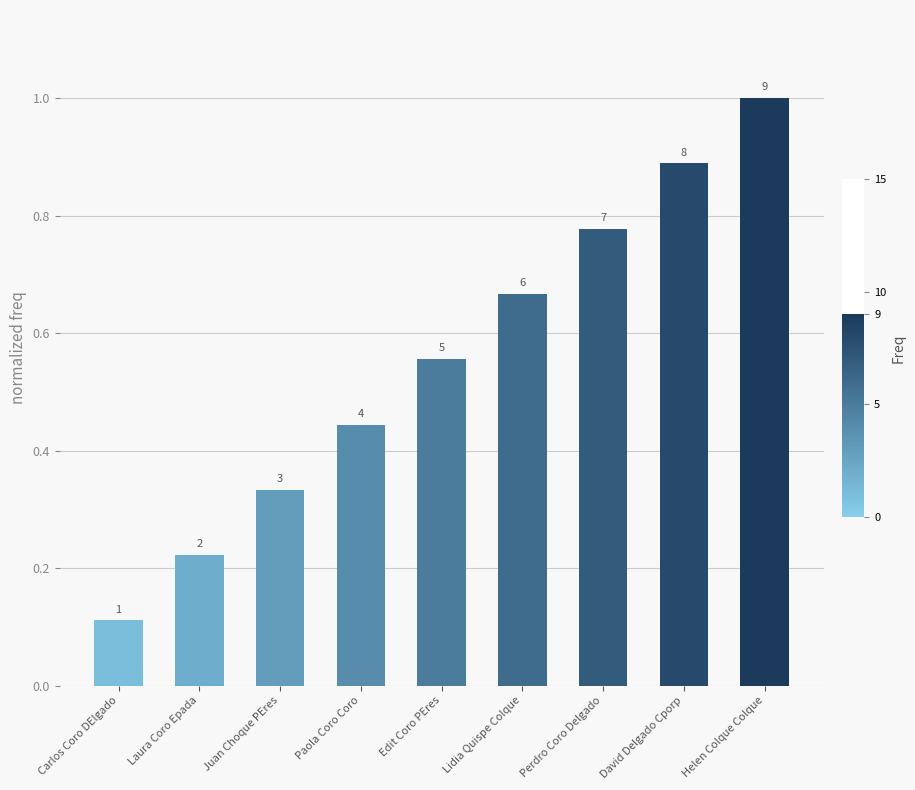

What is the change in value from Juan Choque PEres to Edit Coro PEres?

+0.2